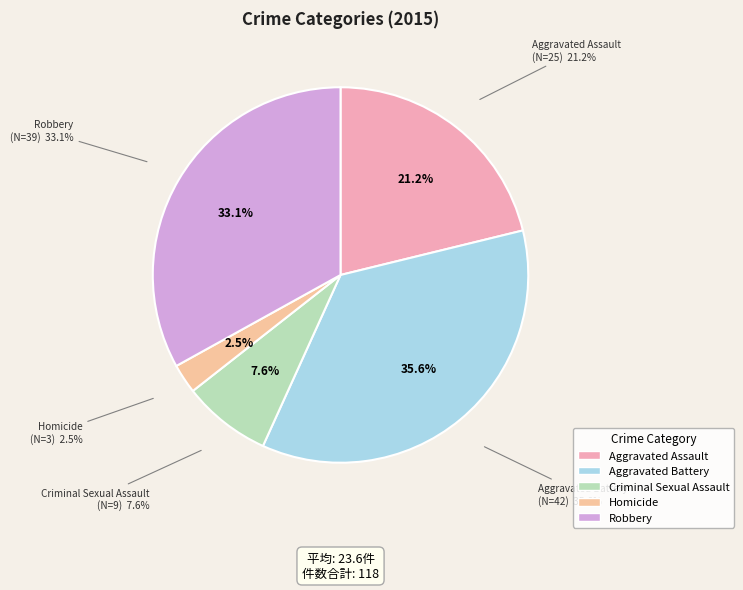

What is the largest slice in the pie chart?

Aggravated Battery